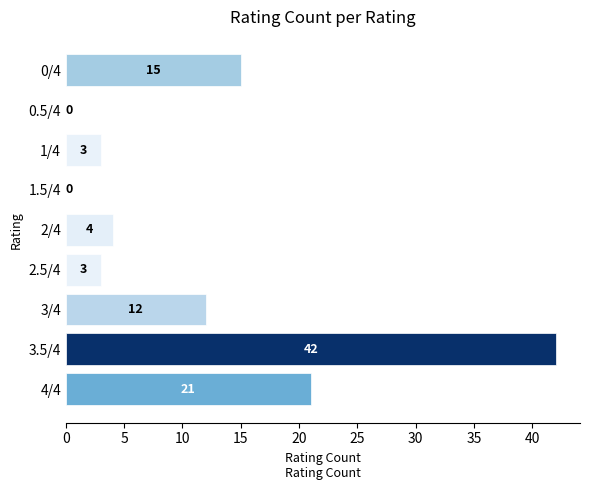

The value at 1/4 is 5. True or false?

False